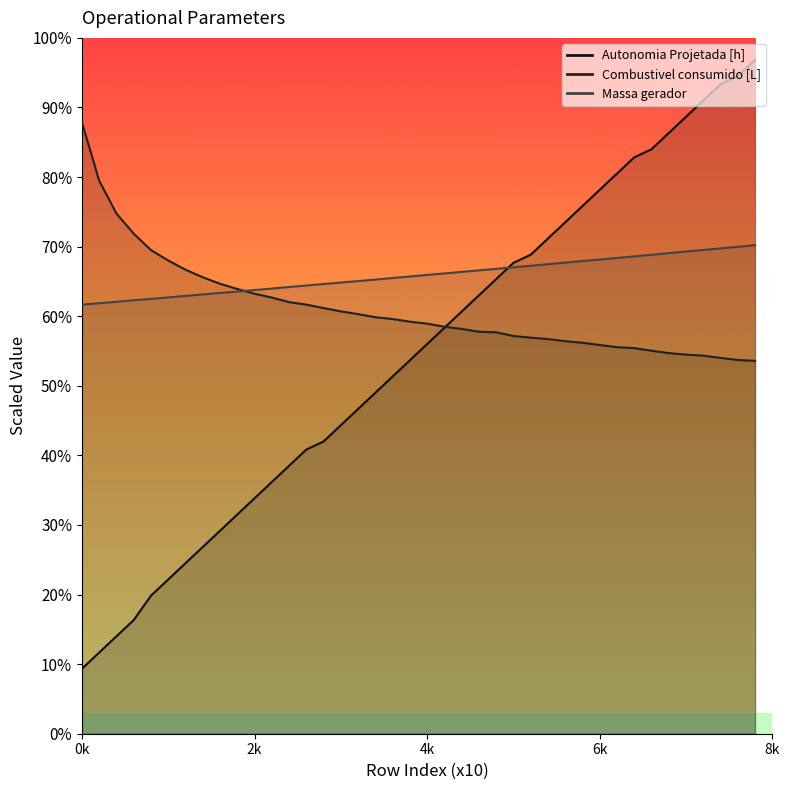

True or false: Autonomia Projetada [h] and Combustivel consumido [L] intersect in this chart.

True